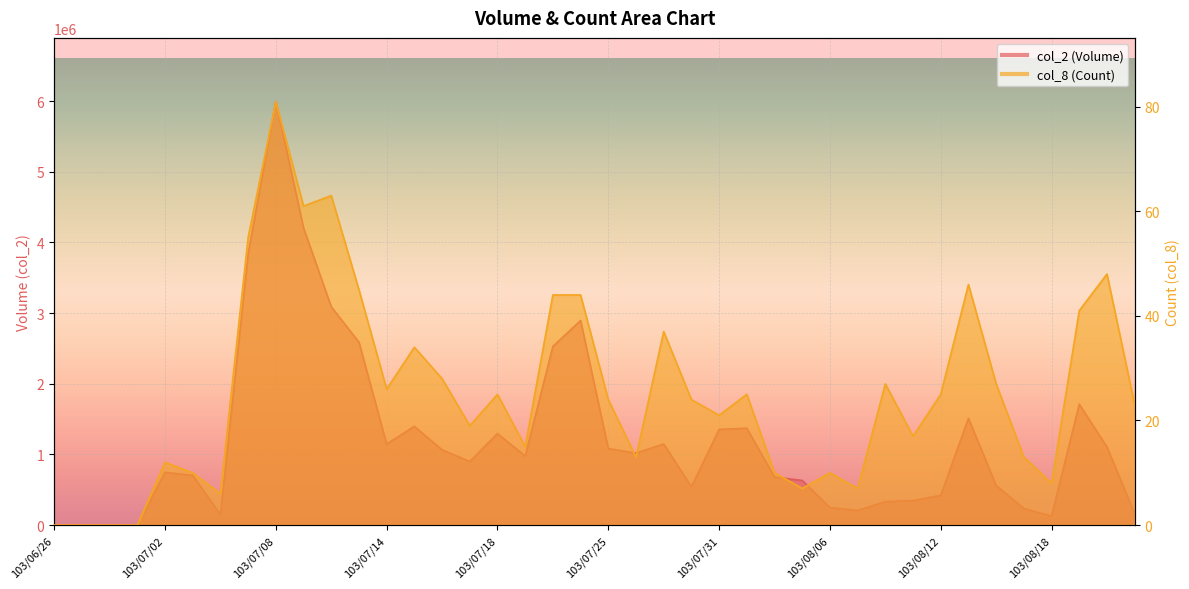

Read the col_8 value at 103/07/14, to the nearest 5.

25